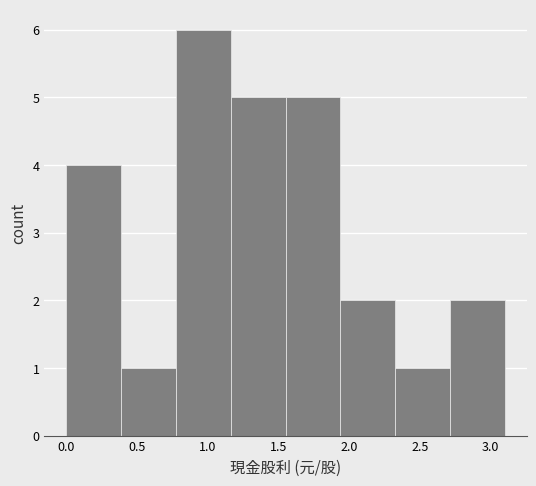

Reading left to right, transcribe this chart: for each bar, give the range it covers on the x-axis and its height. Neither the bar edges nor the heights are printed on the chart, so give them approximately, as read against the axes.

0.00 to 0.40: 4
0.40 to 0.80: 1
0.80 to 1.15: 6
1.15 to 1.55: 5
1.55 to 1.95: 5
1.95 to 2.35: 2
2.35 to 2.70: 1
2.70 to 3.10: 2